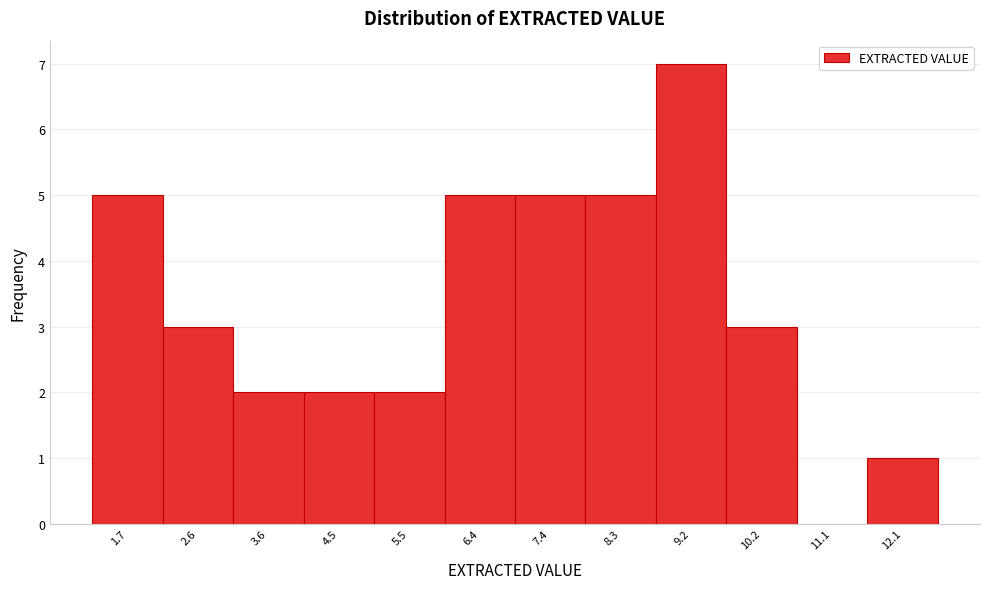

Reading left to right, transcribe all the data shown in this chart.

1.7=5	2.6=3	3.6=2	4.5=2	5.5=2	6.4=5	7.4=5	8.3=5	9.2=7	10.2=3	11.1=0	12.1=1